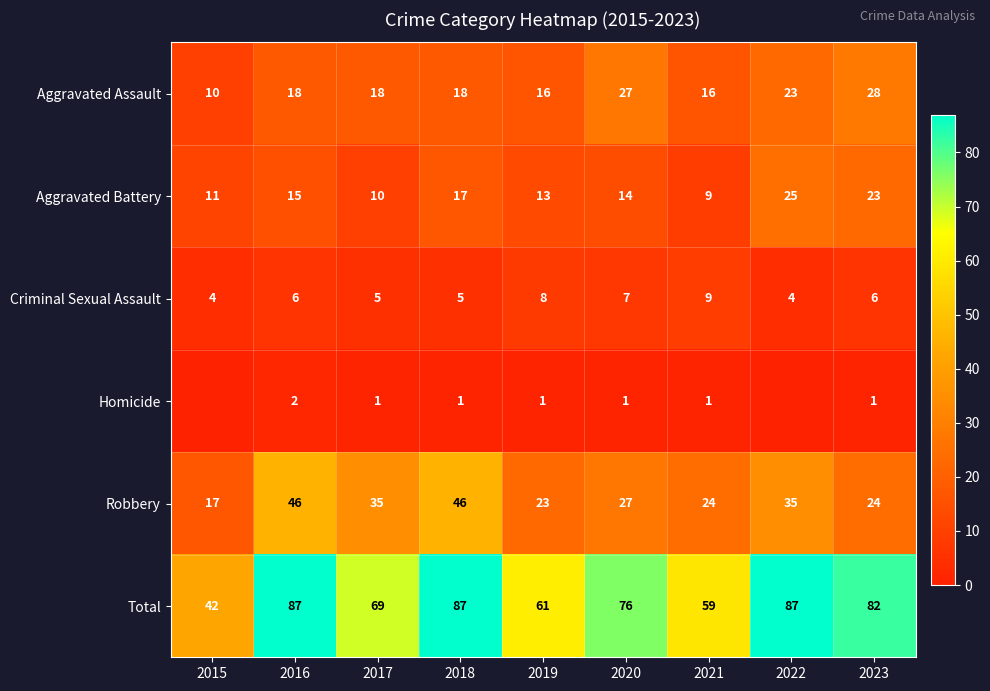

Count the Criminal Sexual Assault values in the range 5 to 7.

5